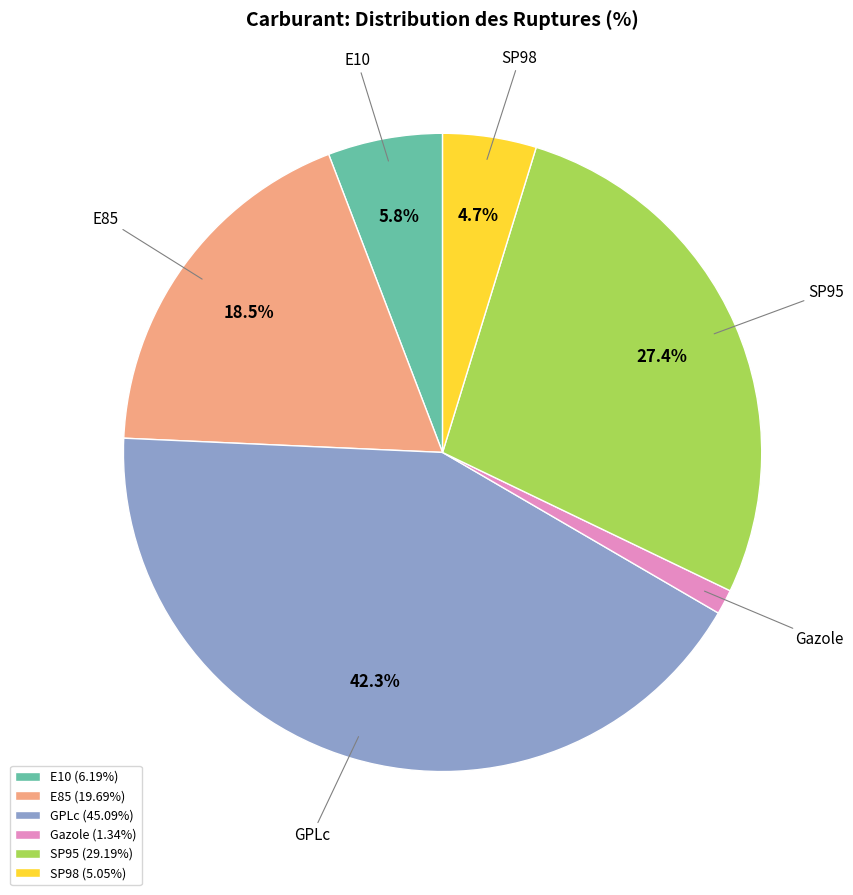

To the nearest percent, what portion does SP95 represent?

27%